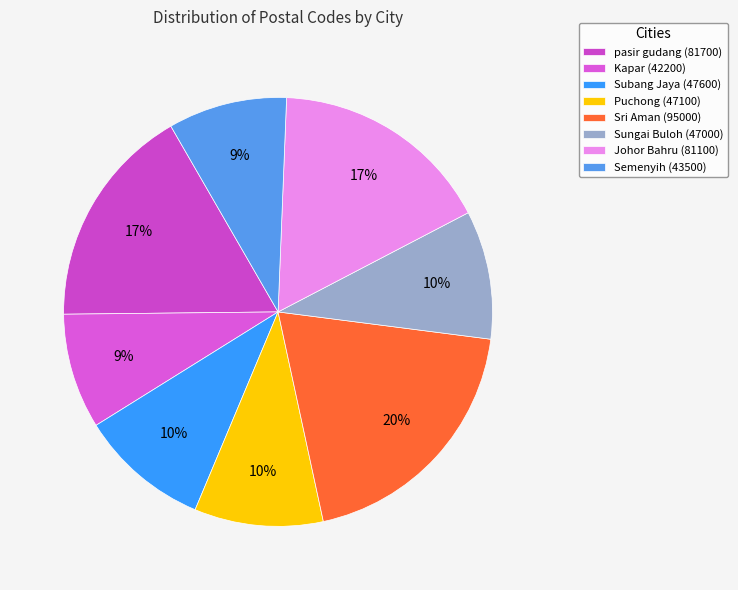

What is the ratio of the value at Sungai Buloh to the value at Puchong?

1.0